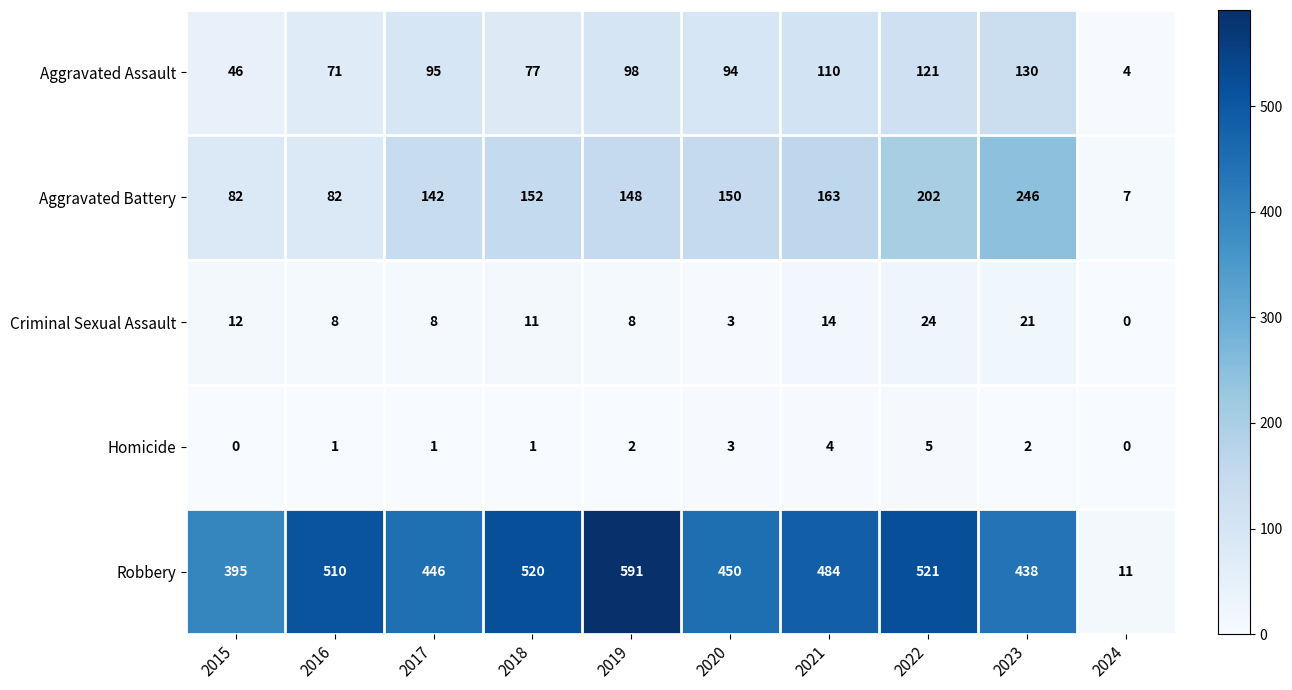

What is the sum of all Aggravated Assault values?

846